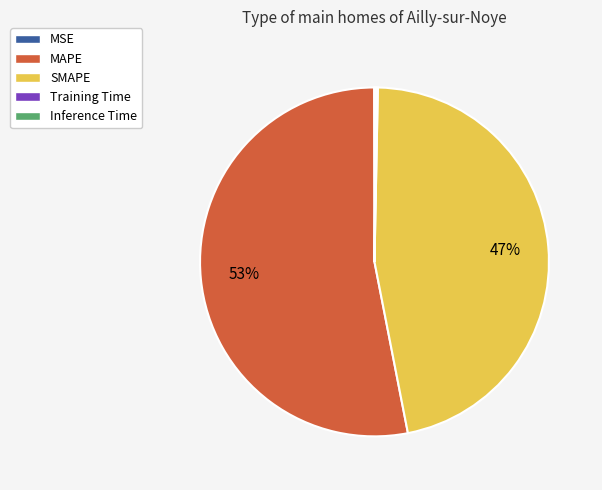

The SMAPE slice represents 47% of the pie. True or false?

True